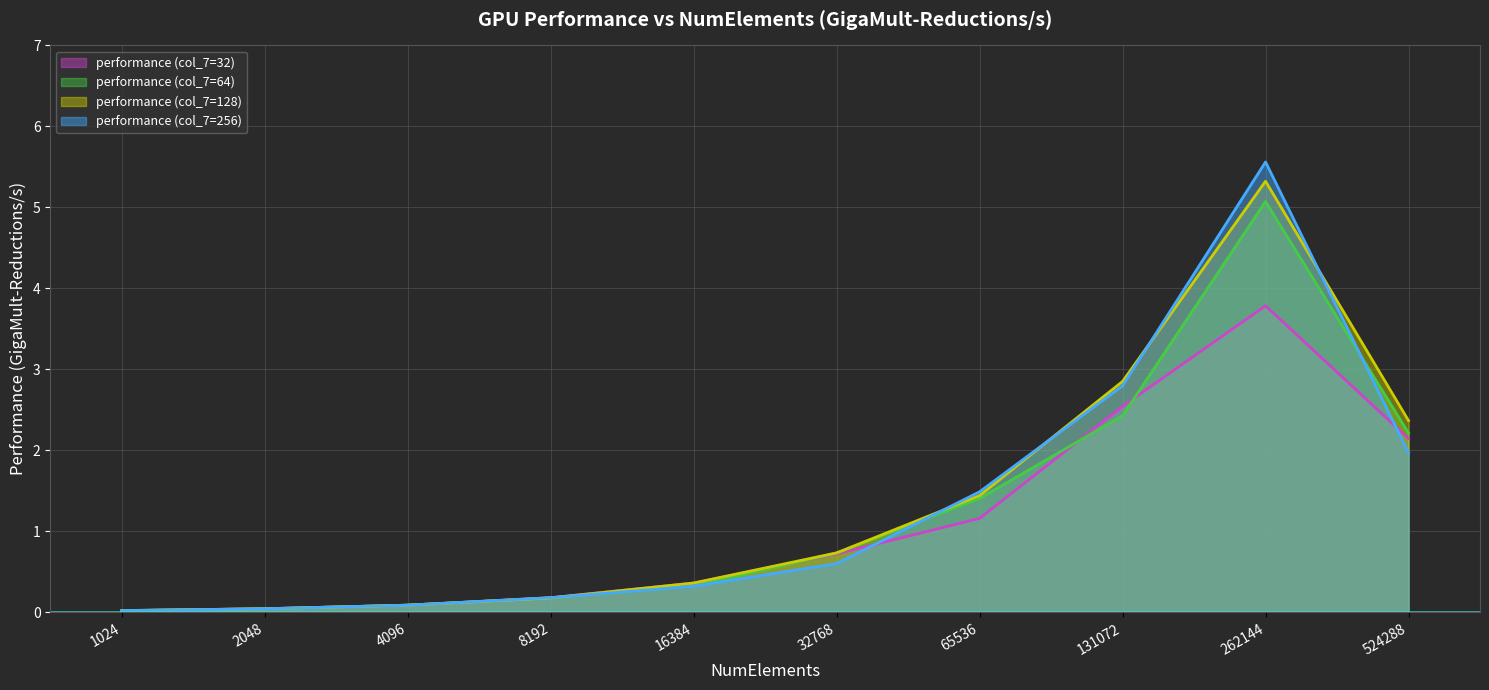

The performance_128 (line) series shows 0.2 at 8192. True or false?

True